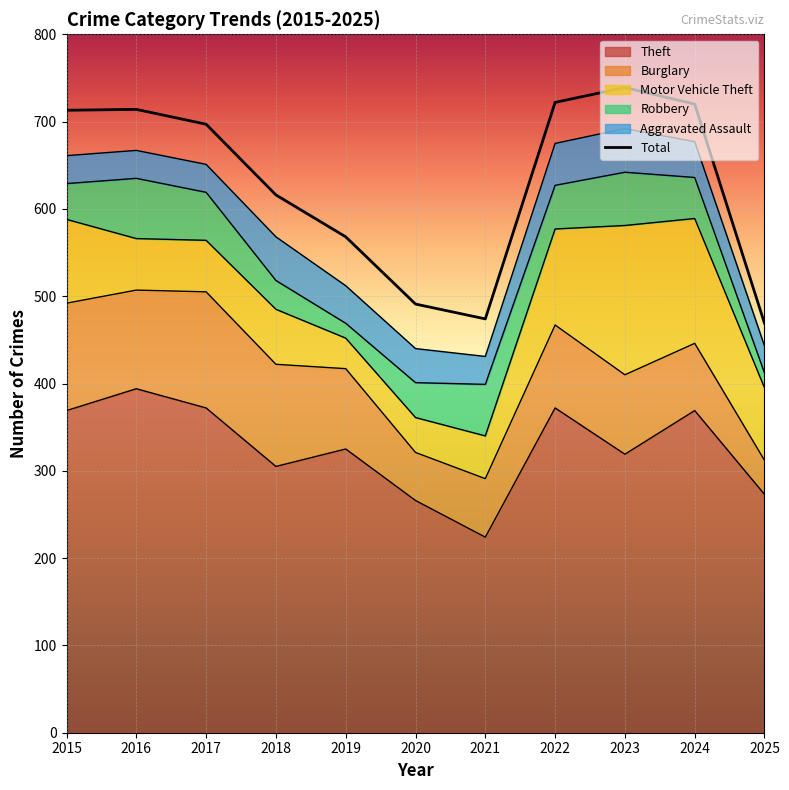

List the labels in order of Theft value, largest first.

2016, 2017, 2022, 2015, 2024, 2019, 2023, 2018, 2025, 2020, 2021